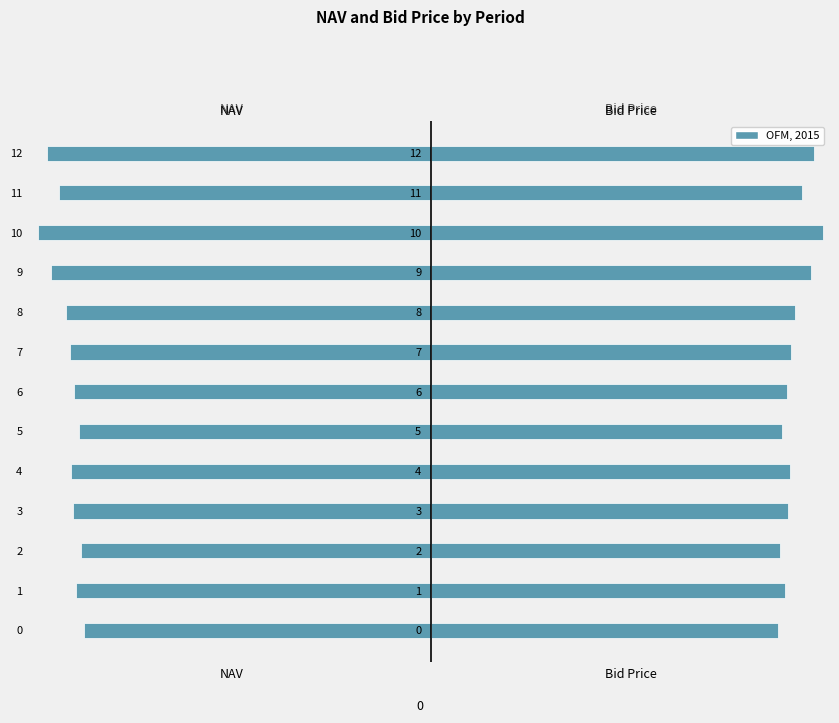

Is it true that NAV equals -11.3 at 12?

True